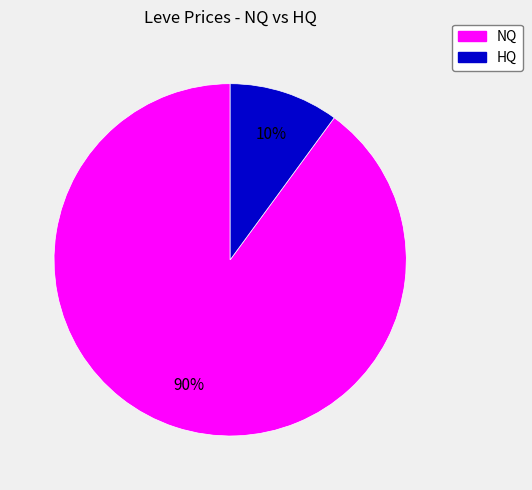

To the nearest percent, what is the average slice percentage?

50%